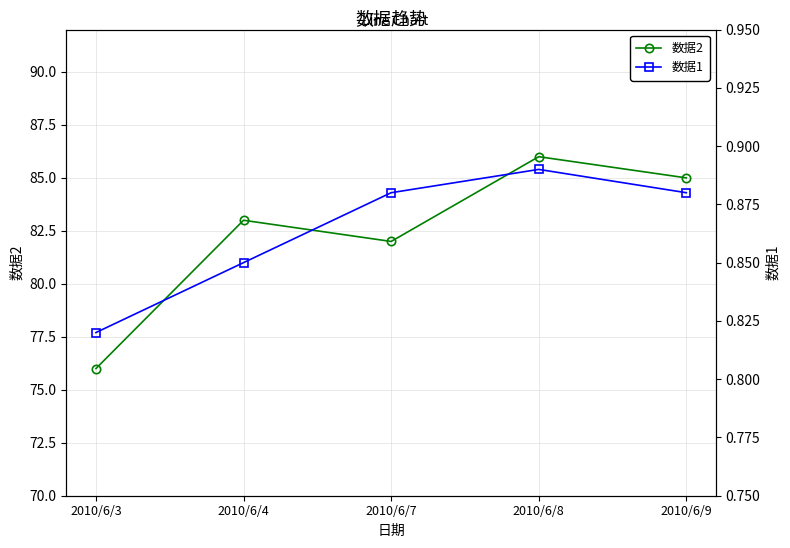

The value of 数据2 at 2010/6/9 is 30.7. True or false?

False